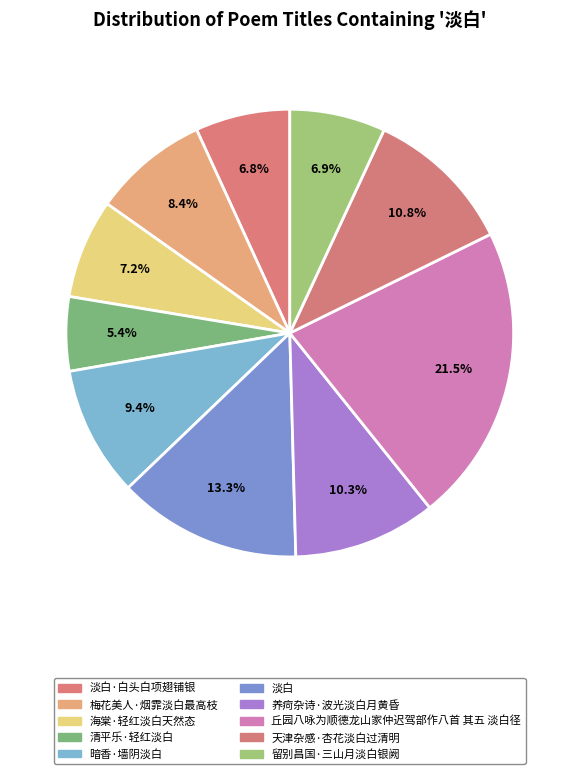

To the nearest percent, what portion does 暗香·墙阴淡白 represent?

9%